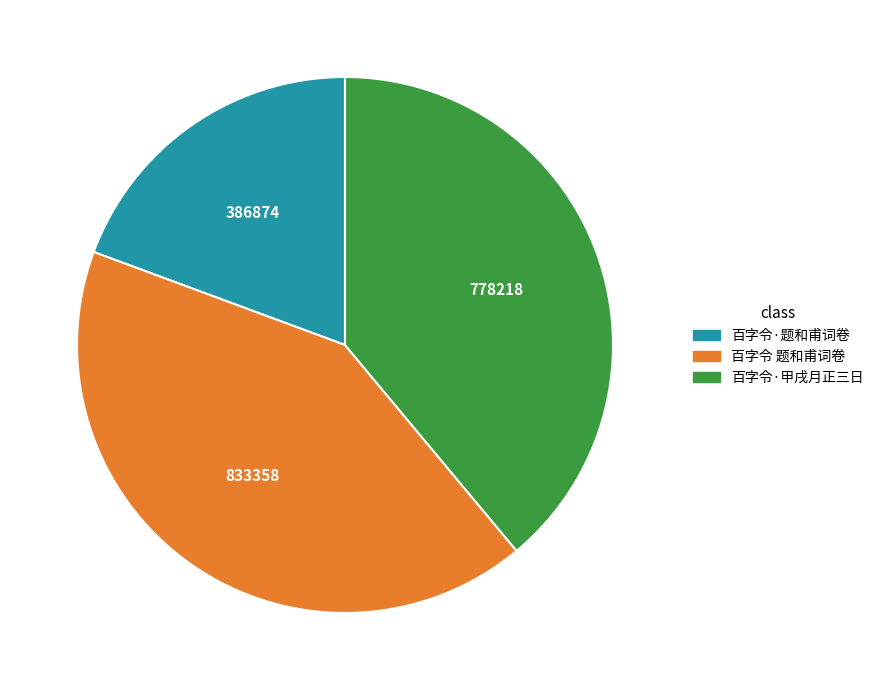

Count the number of slices in the pie.

3